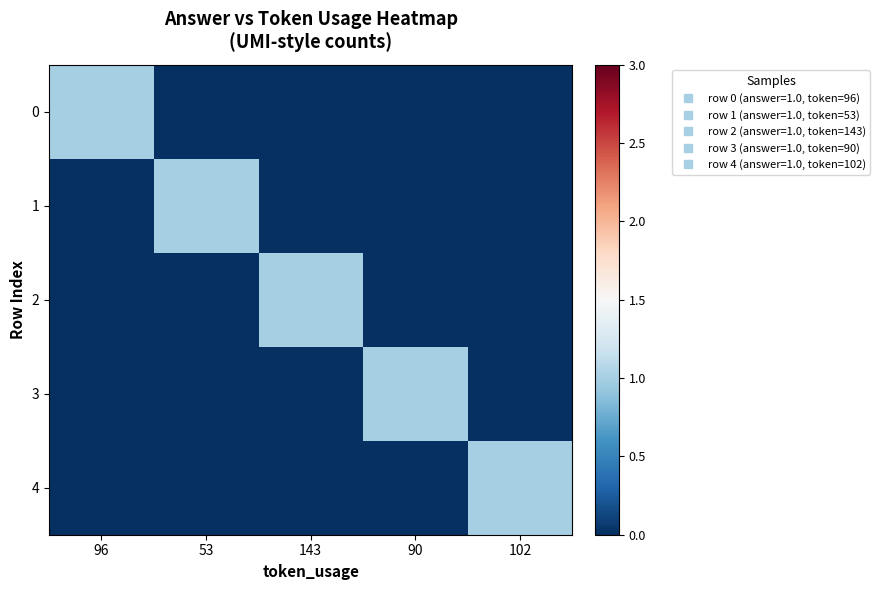

Rank the series by their maximum value, from lowest to highest.

0, 1, 2, 3, 4